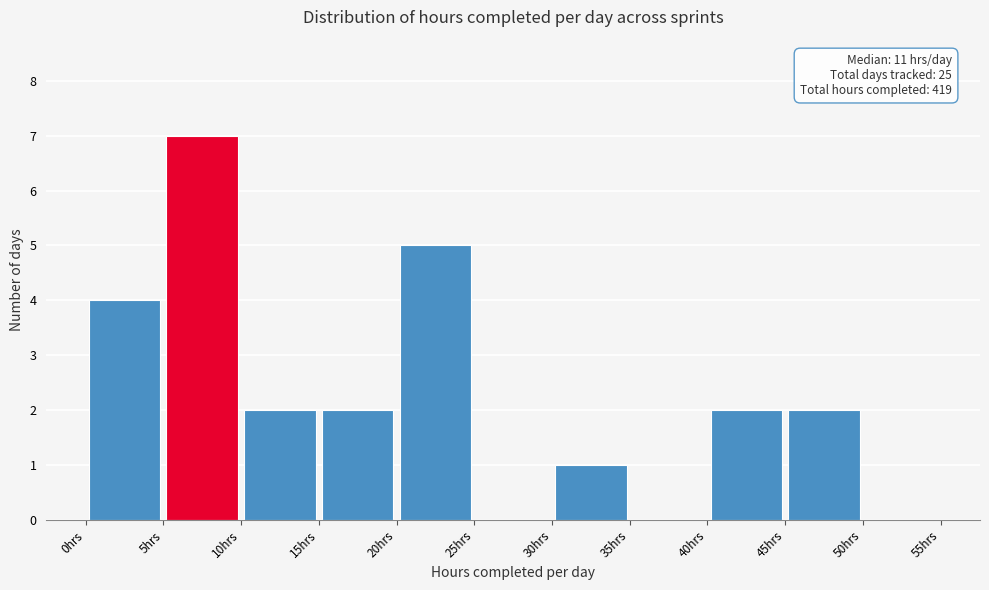

Over which range of the x-axis is the bar tallest?

5 to 10